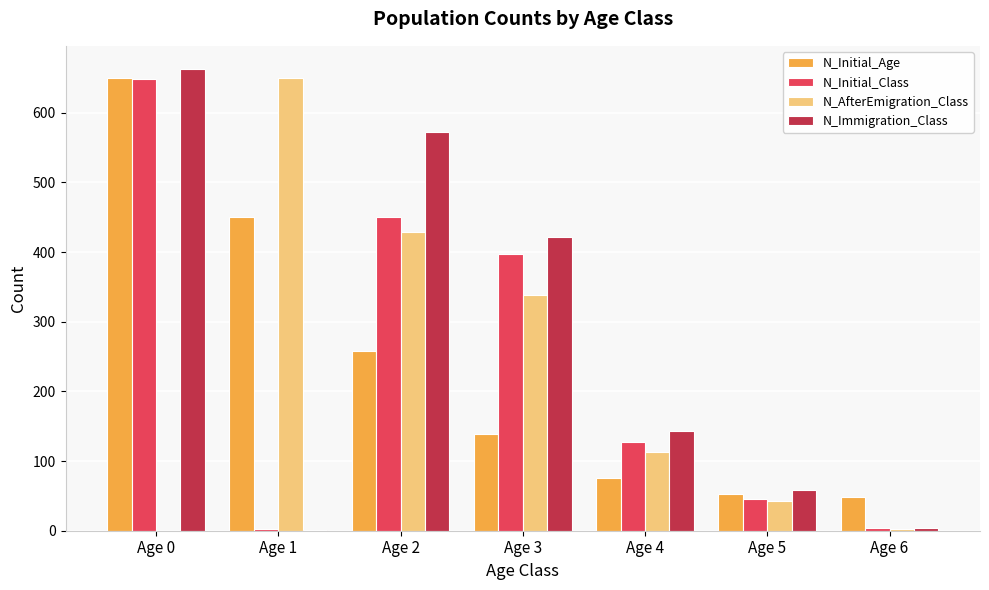

What is the sum of all N_Immigration_Class values?

1863